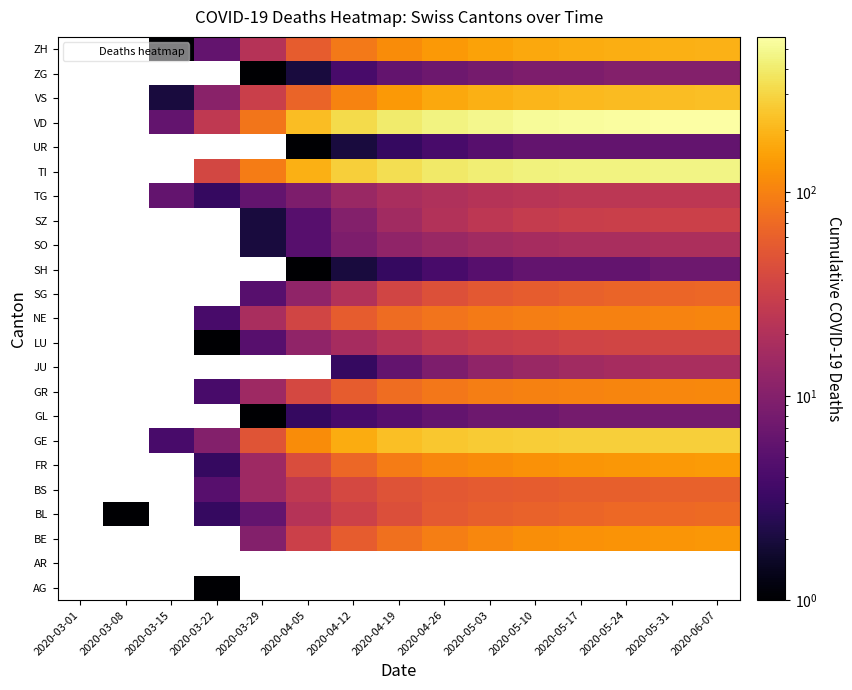

Which has a higher value, 2020-05-03 or 2020-06-07?

2020-06-07